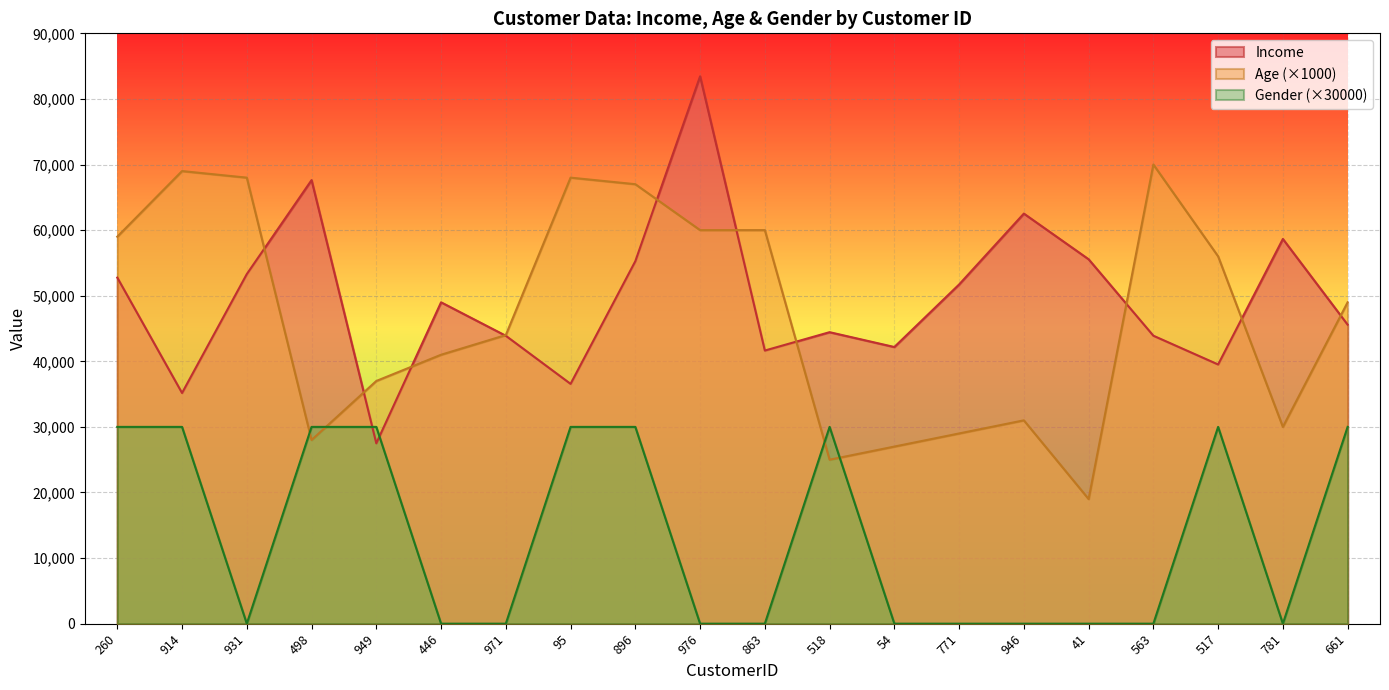

What is the value of the Age point at the 14th from the left?

29000.0